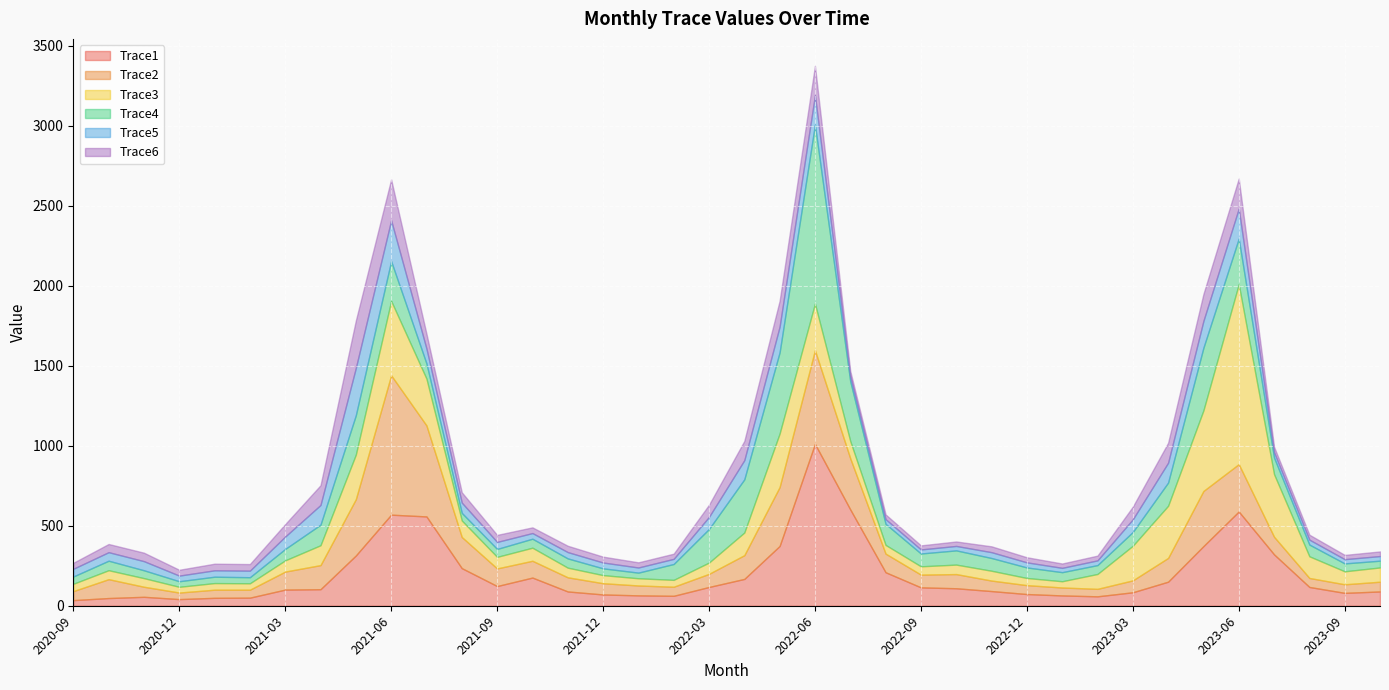

How many interior local valleys does the Trace6 series have?

7